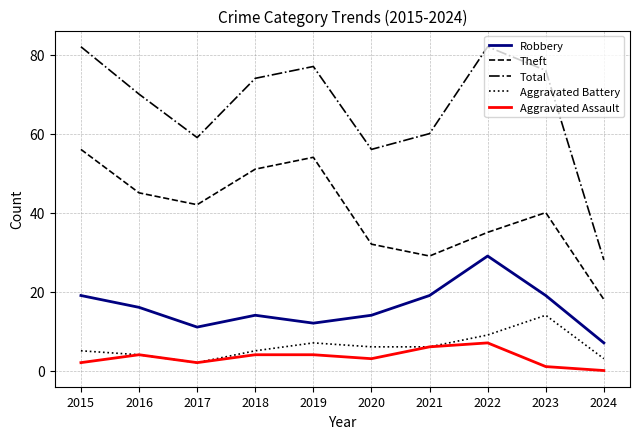

What is the difference between the second highest and second lowest values in the Theft series?

25